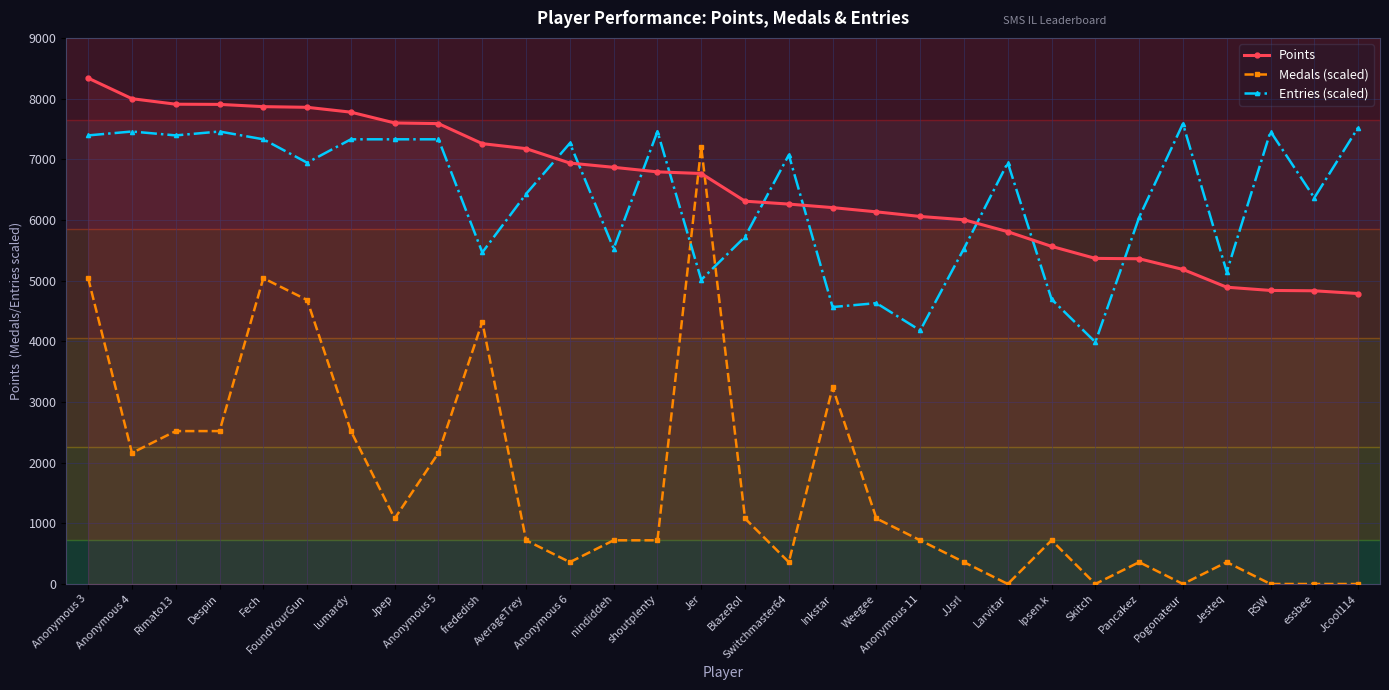

The value of Points at Anonymous 11 is 6057.0. True or false?

True